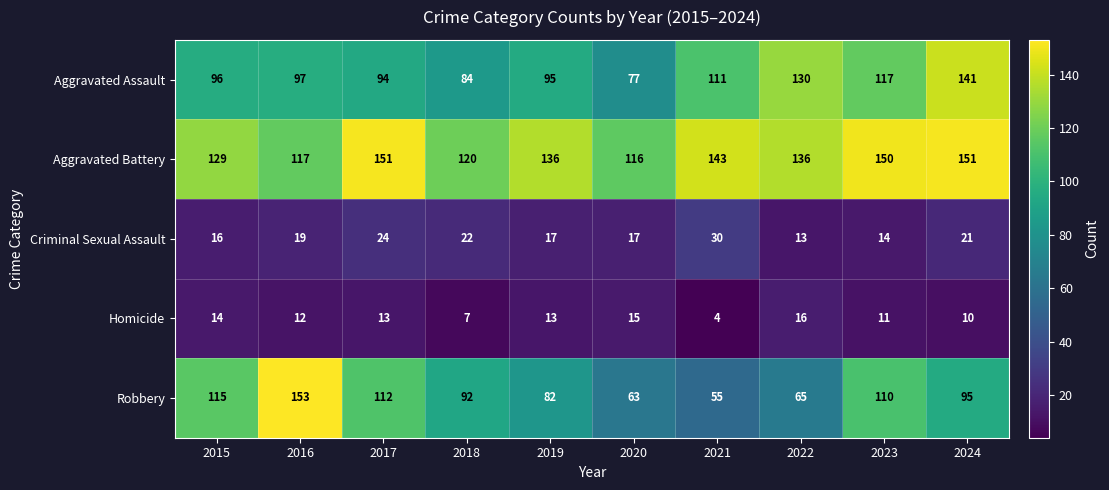

What is the total value across all series at 2018?

325